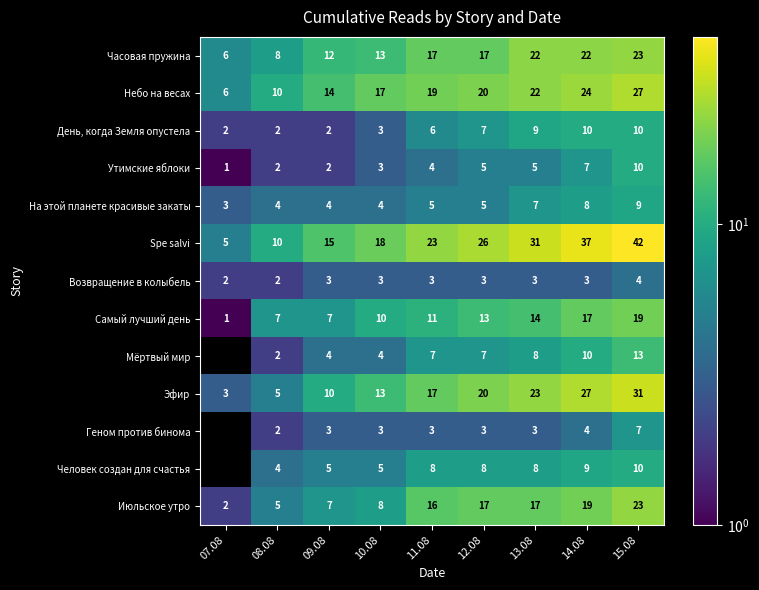

What is the difference between the Spe salvi values at 13.08 and 12.08?

5